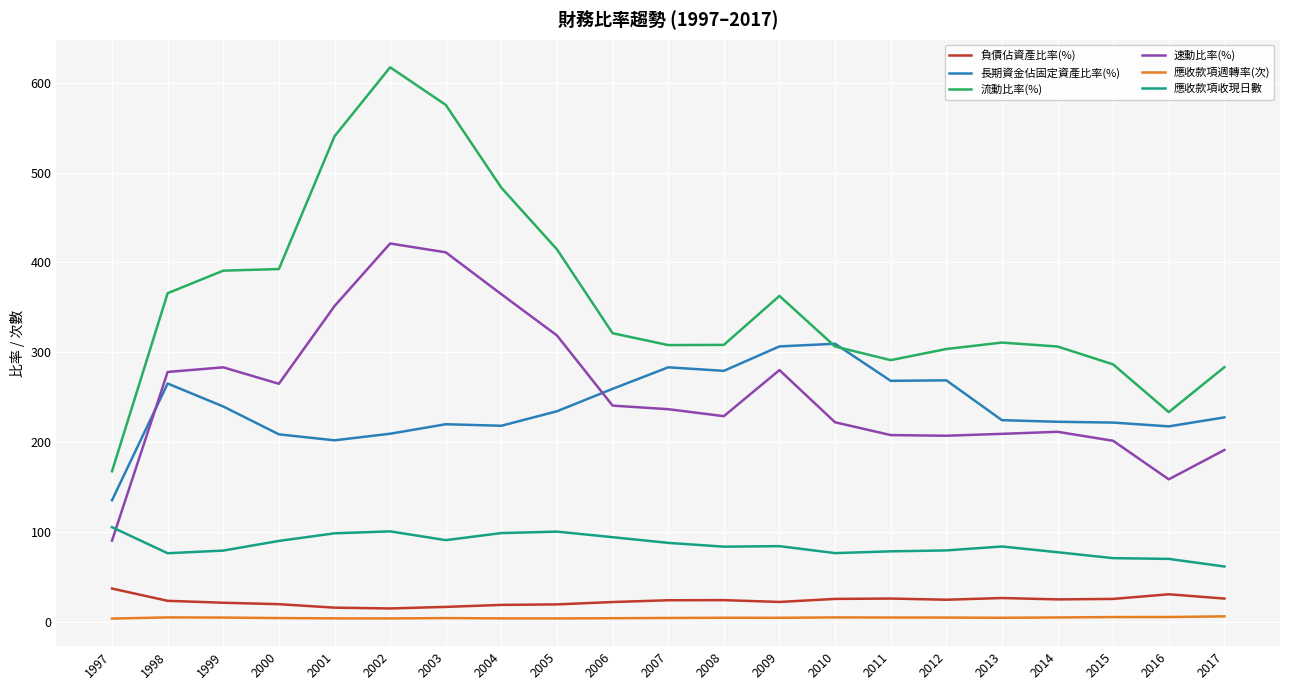

In 負債佔資產比率(%), how many points are higher than both neighbors (excluding endpoints)?

4